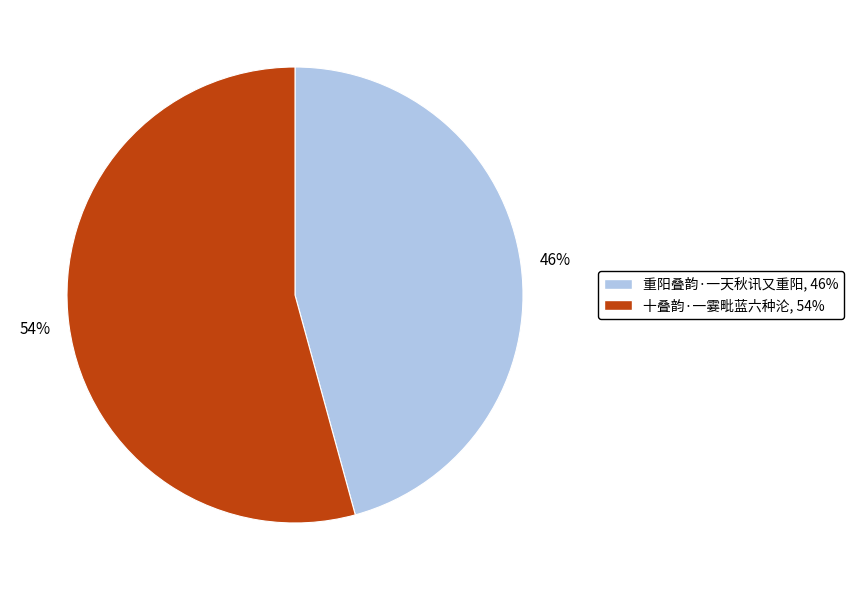

Which has a higher value, 重阳叠韵·一天秋讯又重阳 or 十叠韵·一霎毗蓝六种沦?

十叠韵·一霎毗蓝六种沦